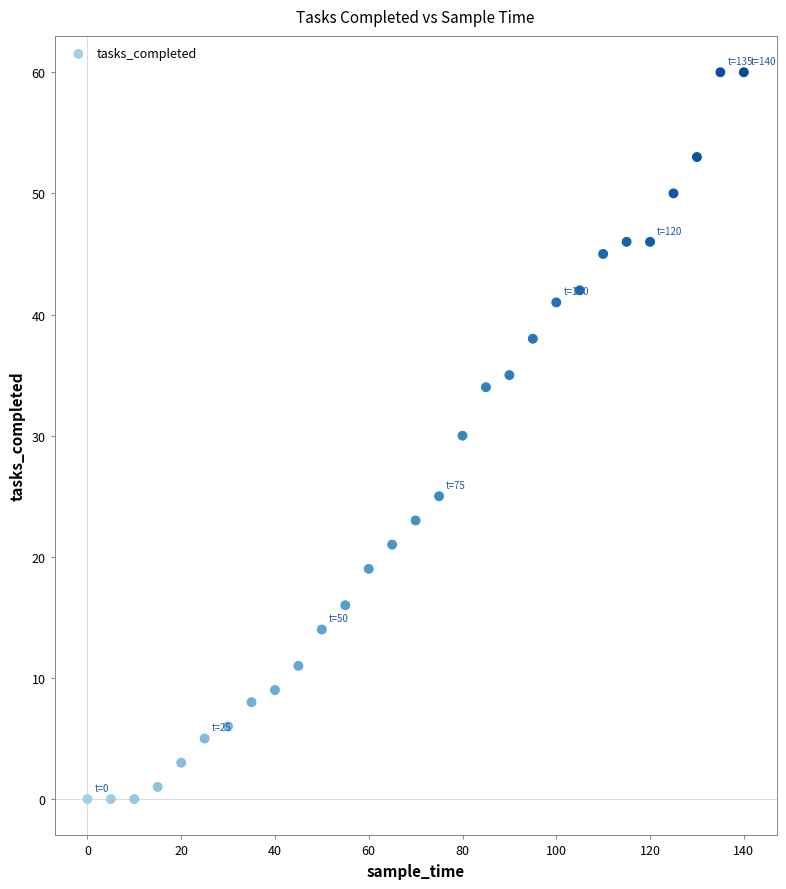

What is the range of Y values (max minus min)?

60